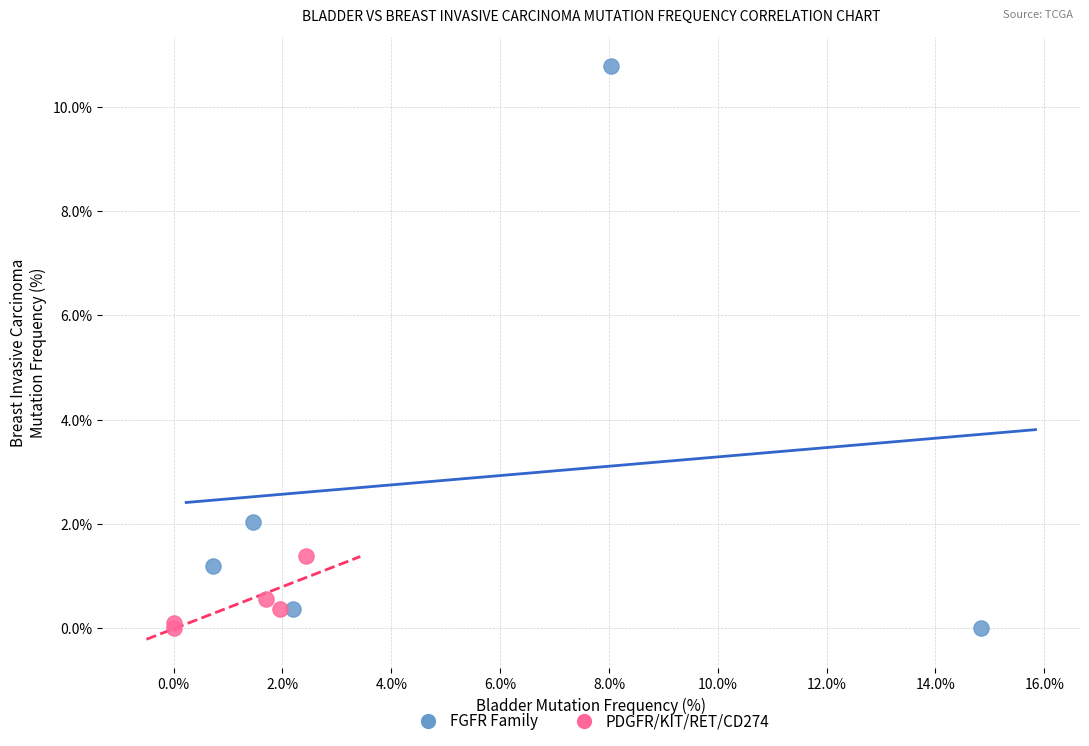

Which series has the widest spread of Y values?

FGFR Family